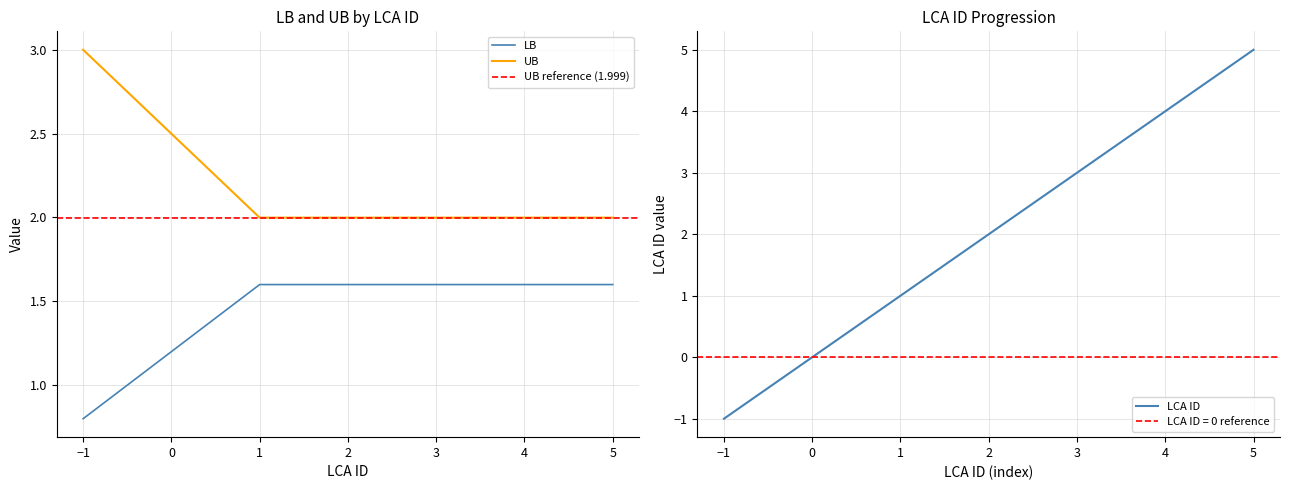

What is the highest value of the LB series?

1.6